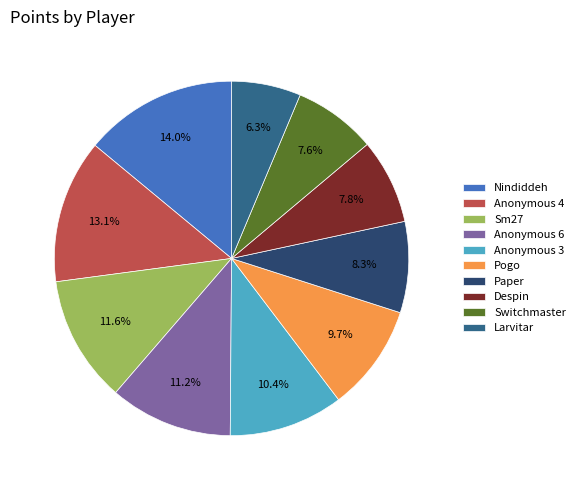

To the nearest percent, what percentage of the pie is Nindiddeh?

14%